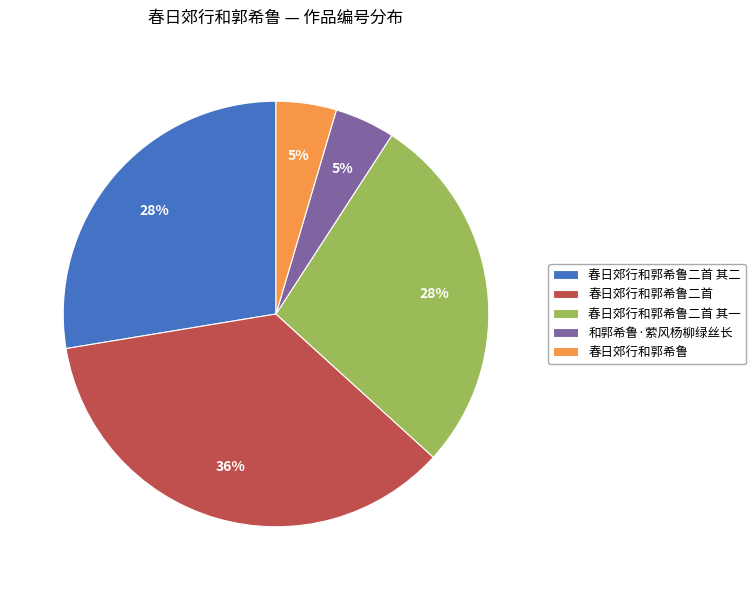

To the nearest percent, what is the average slice percentage?

20%